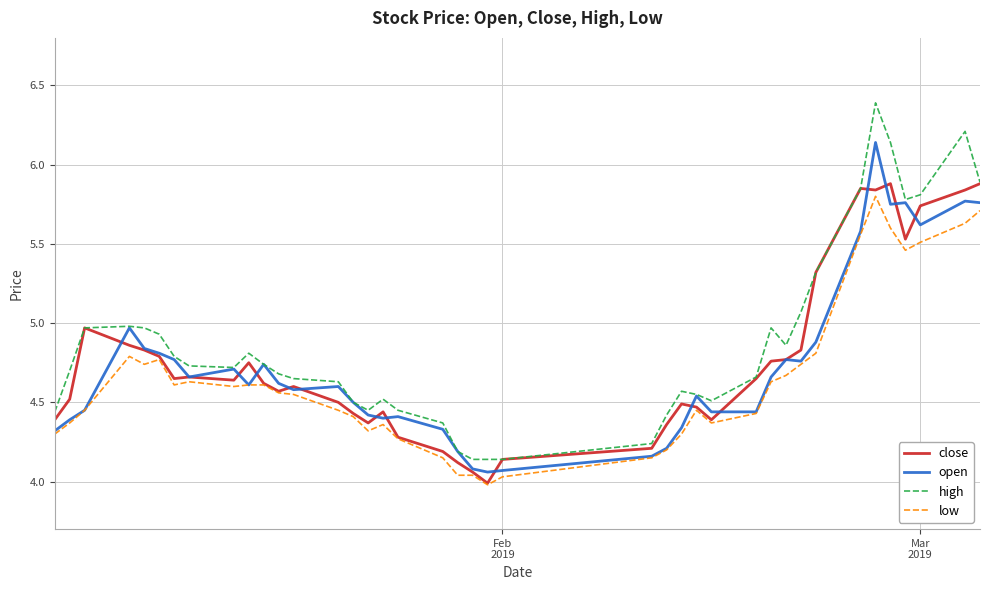

Which series has the largest range (max minus min)?

high